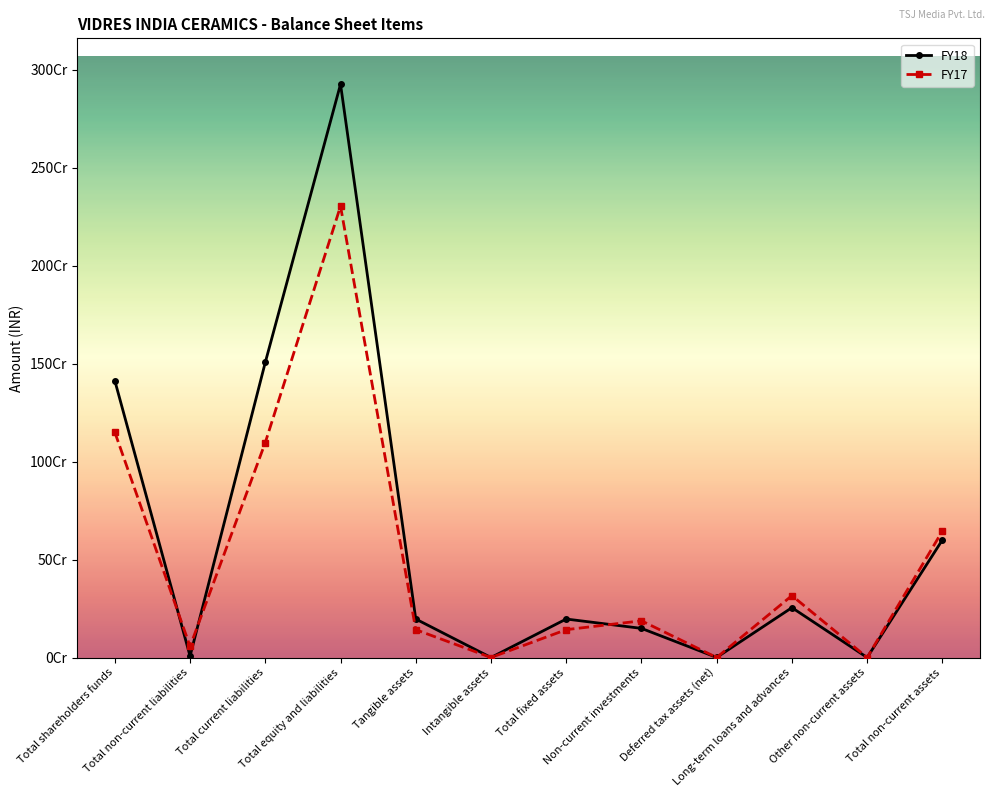

In FY18, how many points are lower than both neighbors (excluding endpoints)?

4